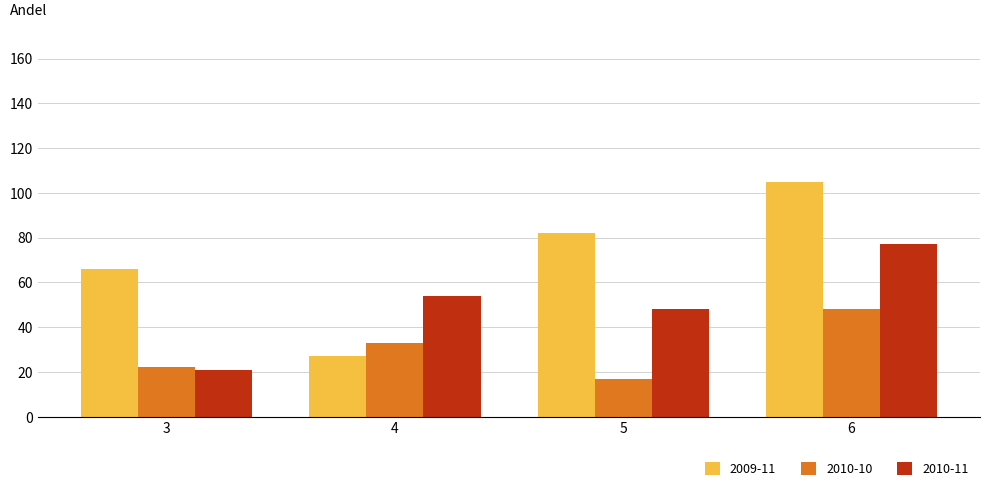

Count the number of data series in this chart.

3